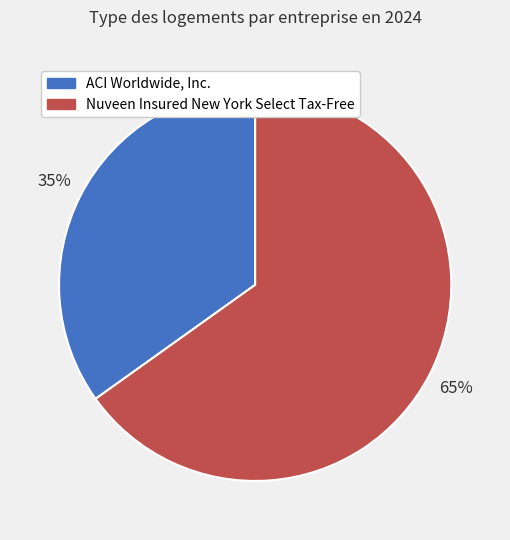

Combined, do Nuveen Insured New York Select Tax-Free and ACI Worldwide, Inc. account for over 50%?

Yes